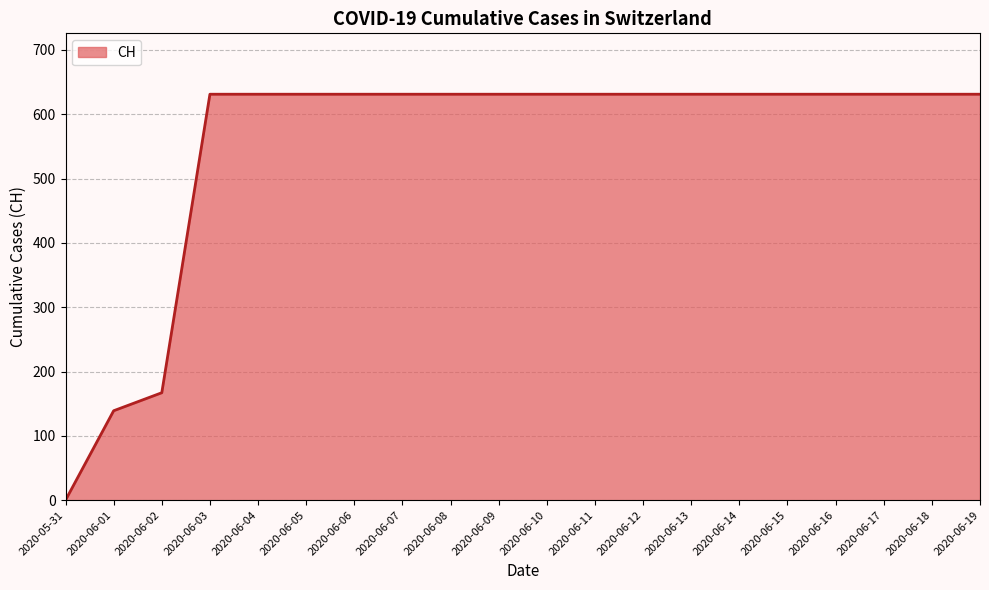

What is the change in value from 2020-06-02 to 2020-06-05?

+464